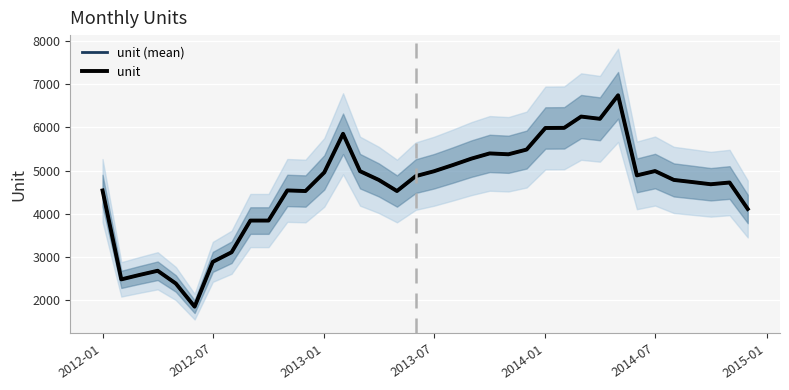

In unit, how many points are lower than both neighbors (excluding endpoints)?

8